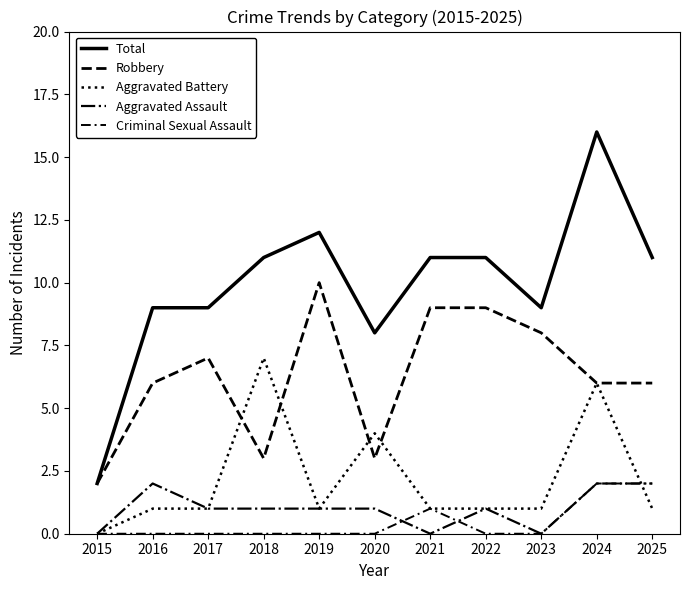

How many lines are shown in the chart?

5